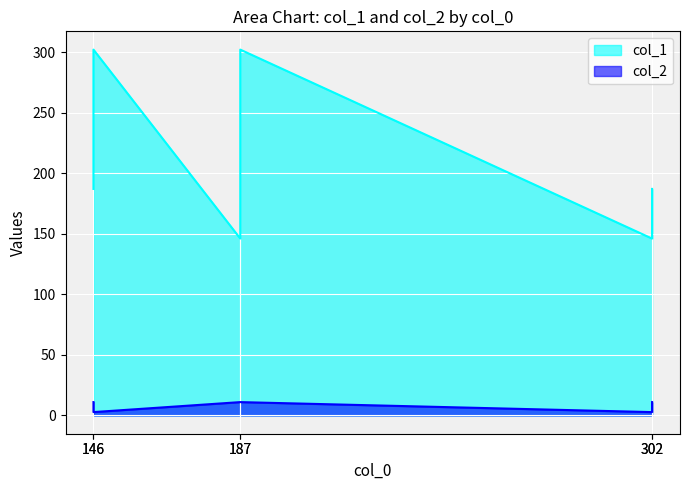

Reading left to right, list all the values displayed in this chart.

col_1: 146=187.0	146=302.0	187=146.0	187=302.0	302=146.0	302=187.0
col_2: 146=11.0	146=2.8	187=11.0	187=11.0	302=2.8	302=11.0